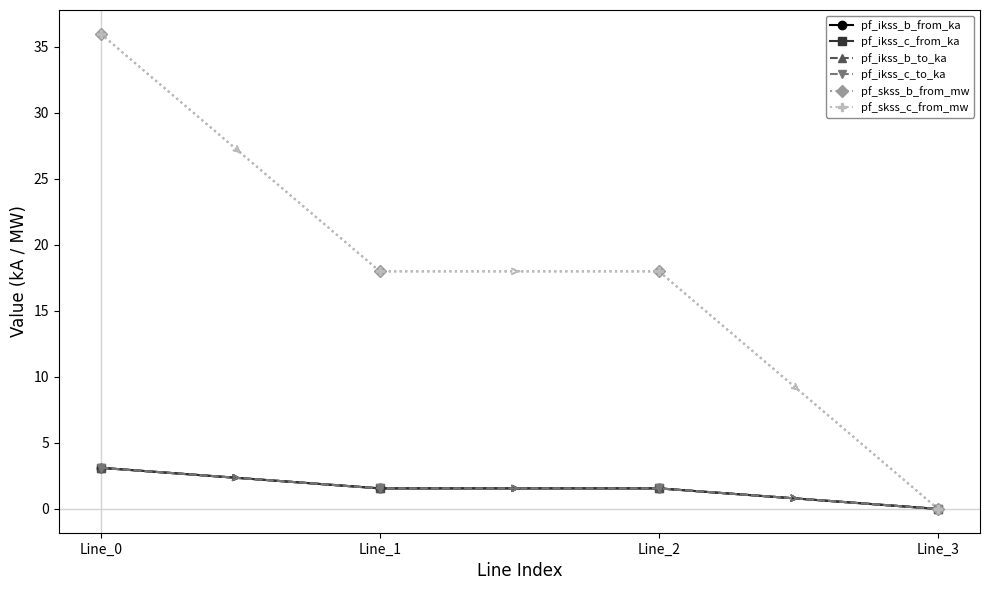

Does the chart have visible grid lines?

No